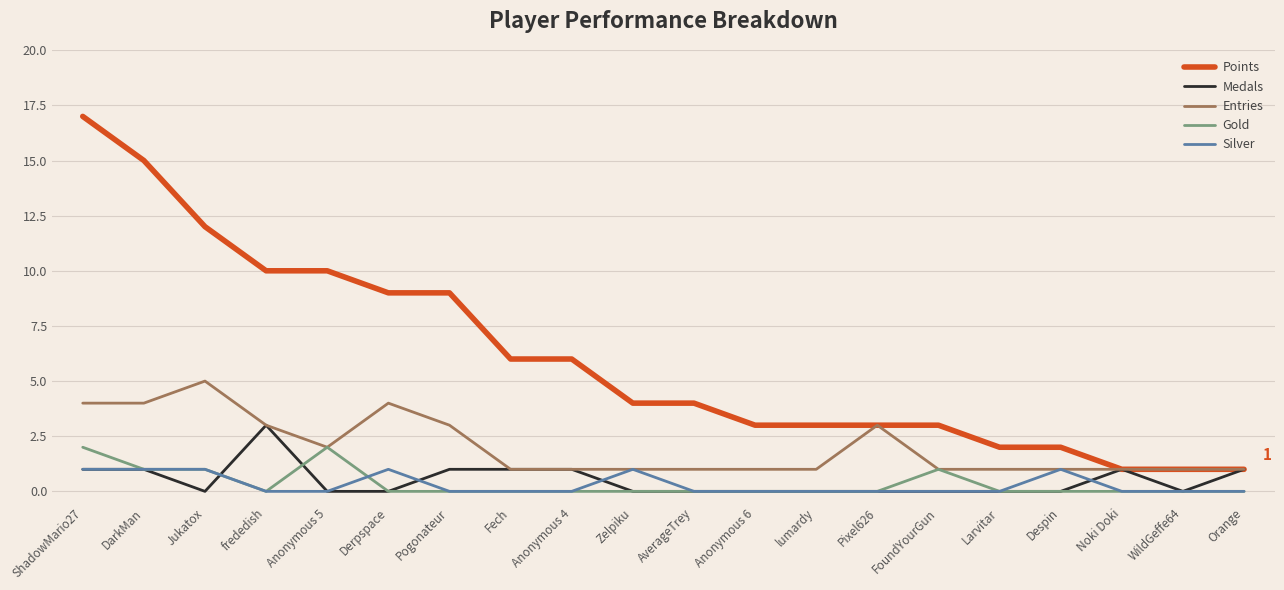

What are all the series names shown in the legend?

Points, Medals, Entries, Gold, Silver